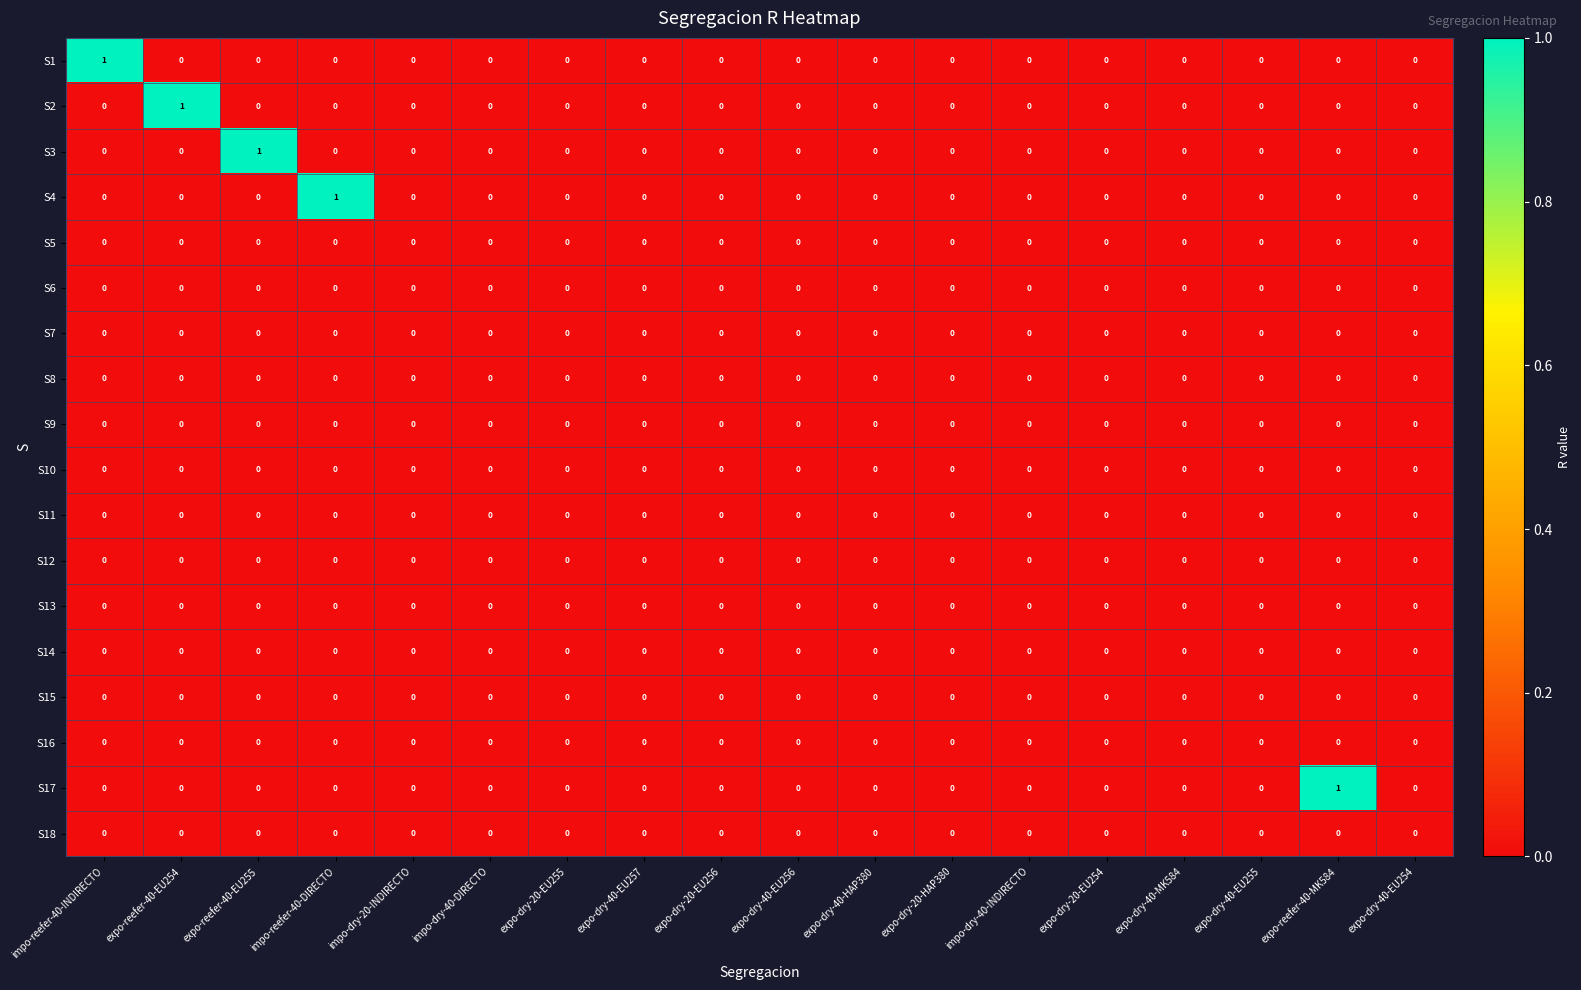

Count the S4 values in the range 0 to 1.

18